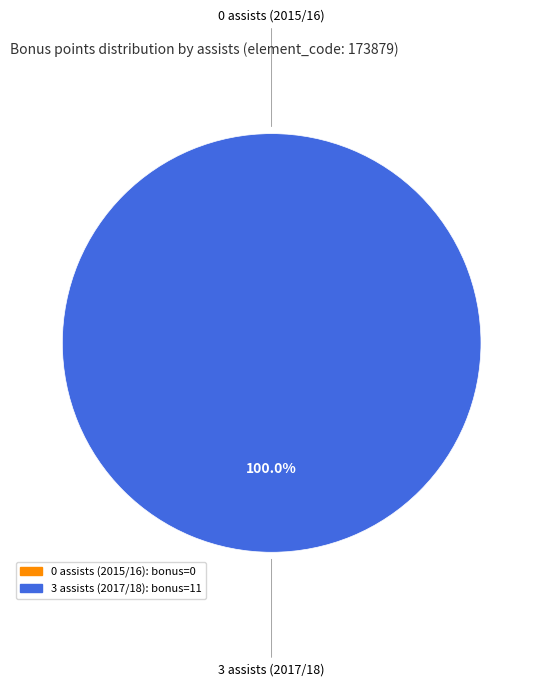

True or false: 0 assists (2015/16) accounts for 0% of the total.

True